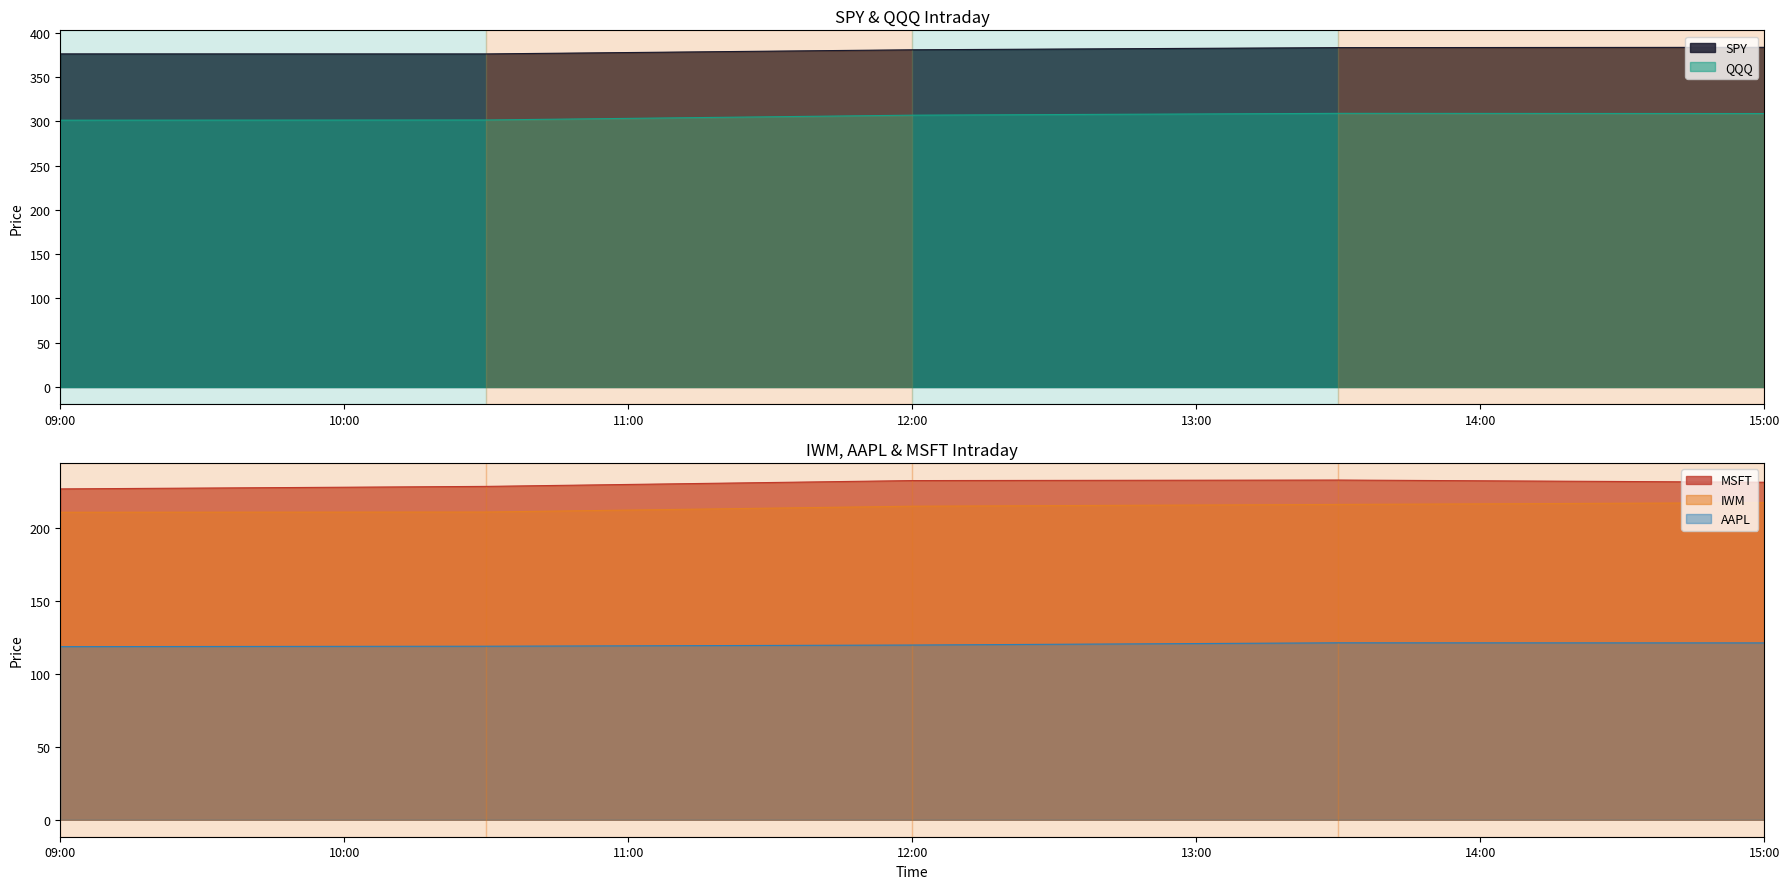

True or false: QQQ and MSFT cross at least once.

False